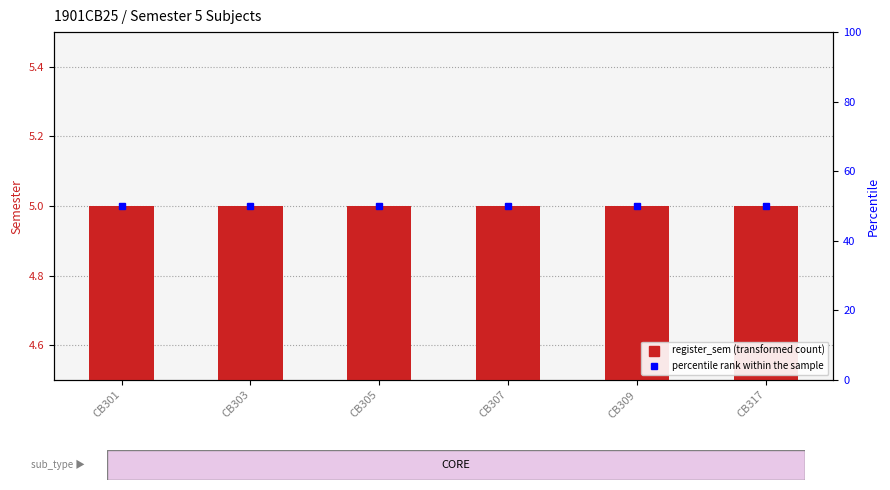

At which category does the chart reach its minimum across all series?

CB301